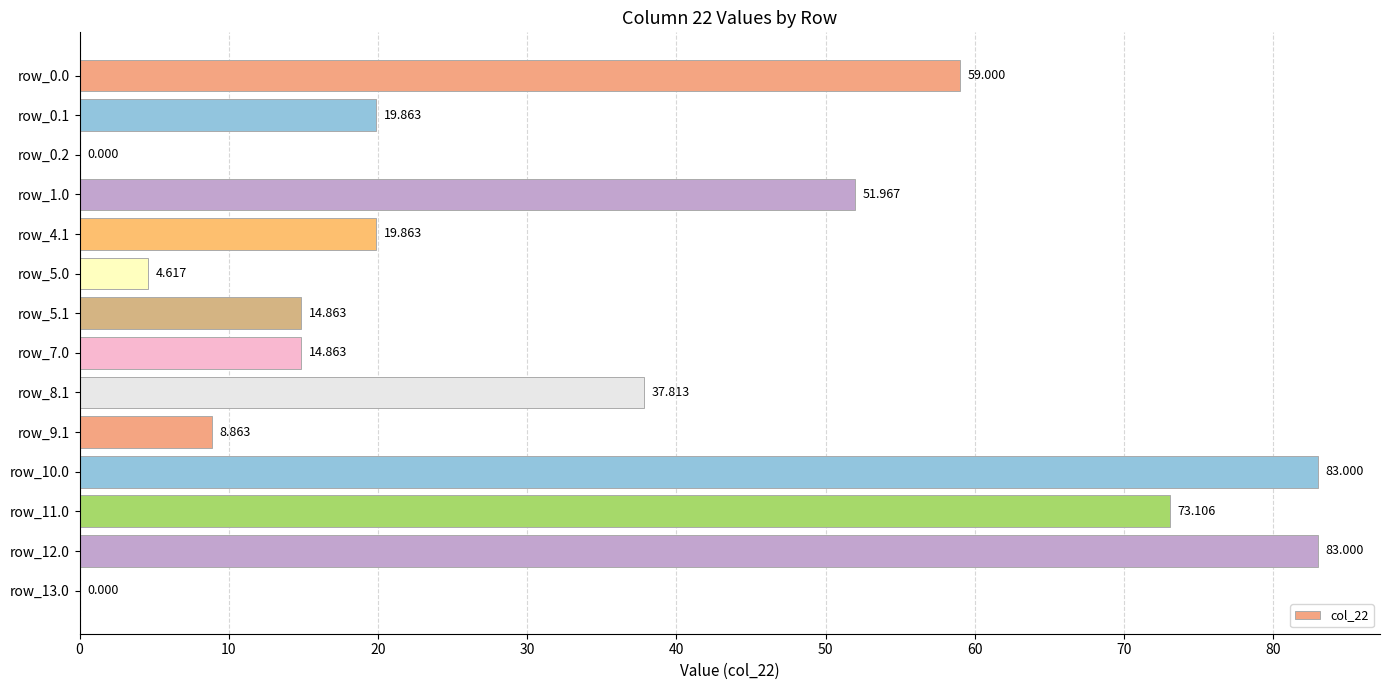

How many values exceed 19?

8